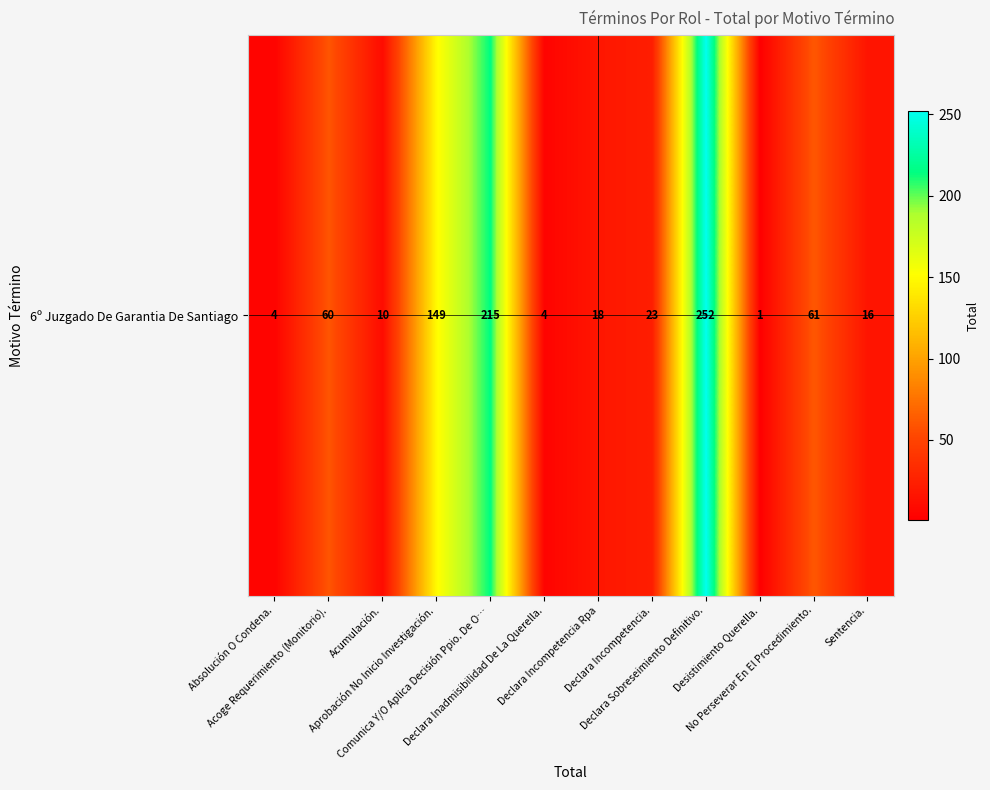

What is the ratio of the value at Declara Incompetencia. to the value at Declara Inadmisibilidad De La Querella.?

5.8